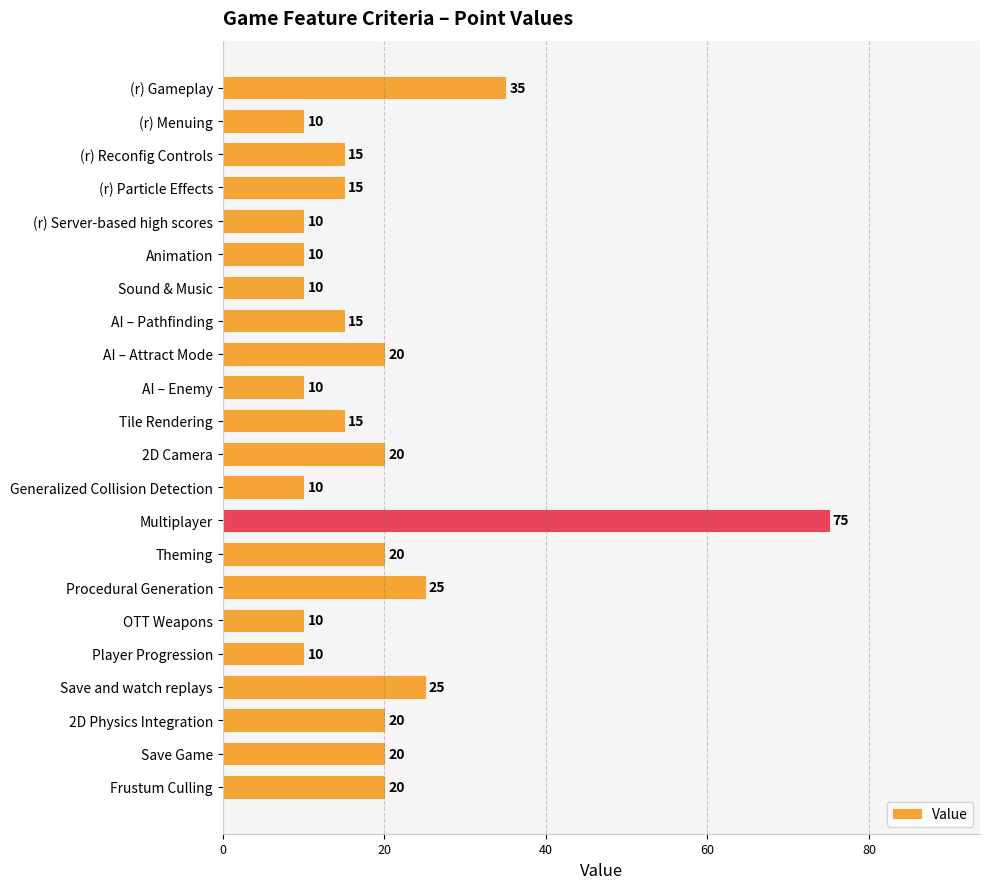

How many categories are shown in the chart?

22